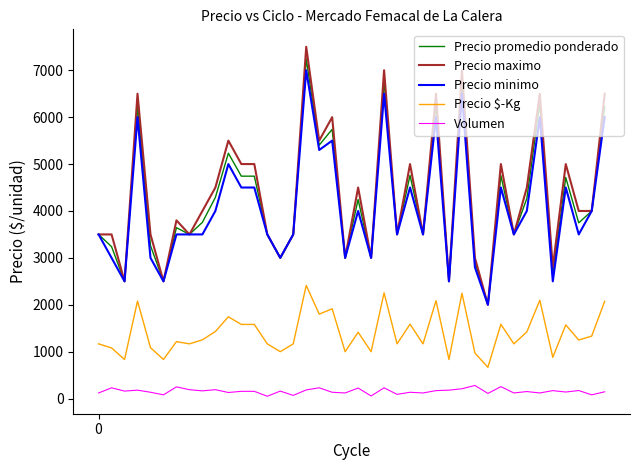

True or false: Precio promedio ponderado and Precio $-Kg cross at least once.

False